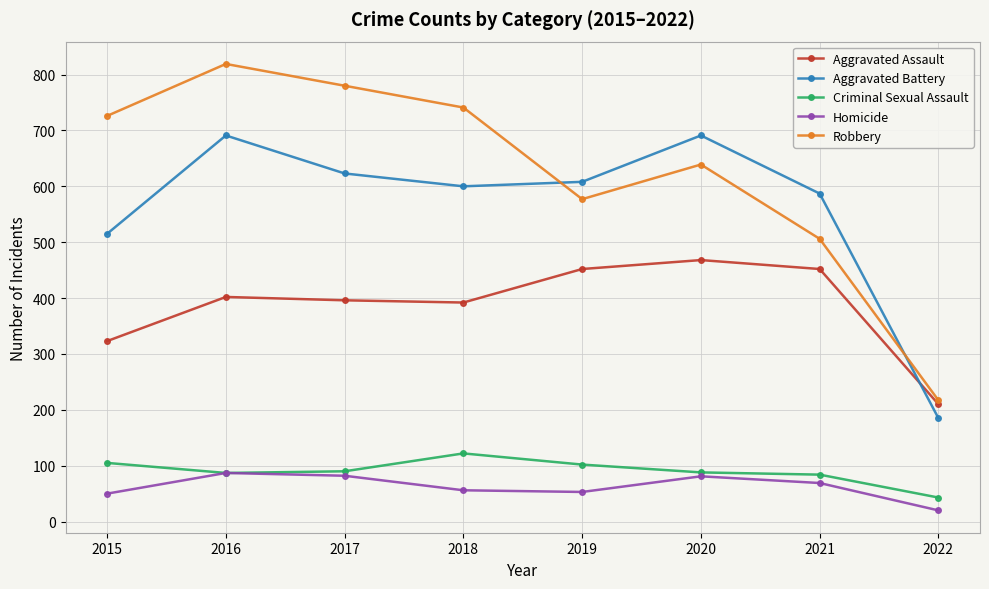

True or false: Robbery and Criminal Sexual Assault cross at least once.

False